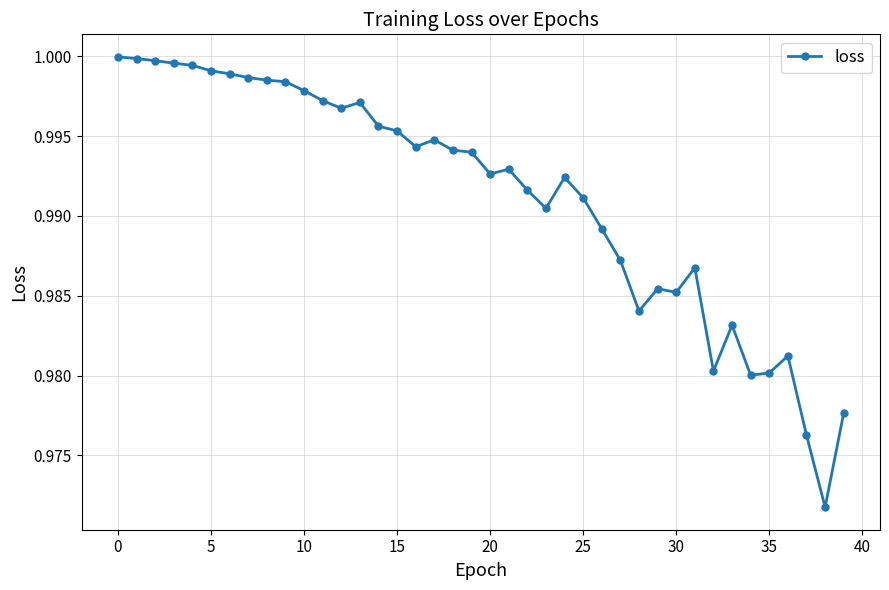

True or false: the data has more than 0 interior local peaks.

True